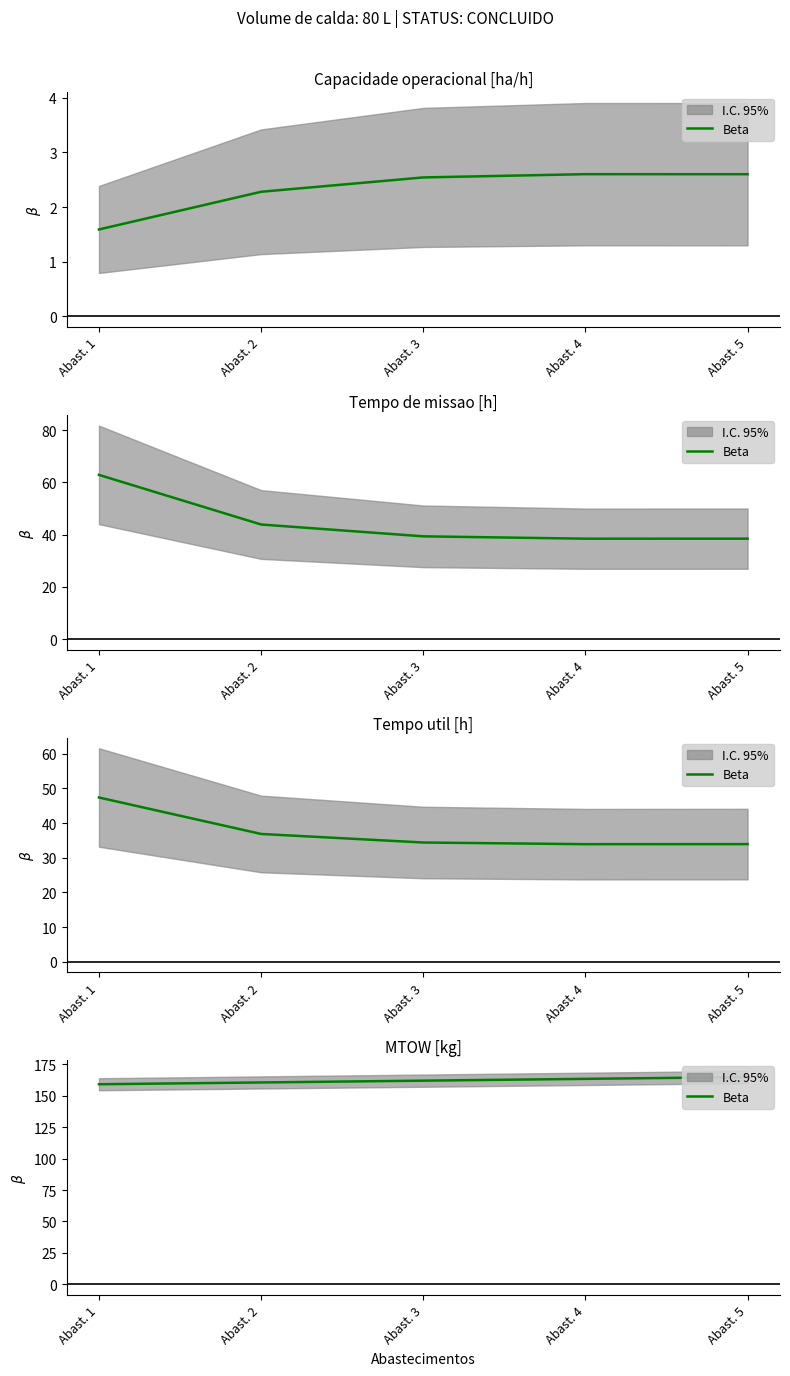

What is the change in value from Abast. 4 to Abast. 5?

+1.4